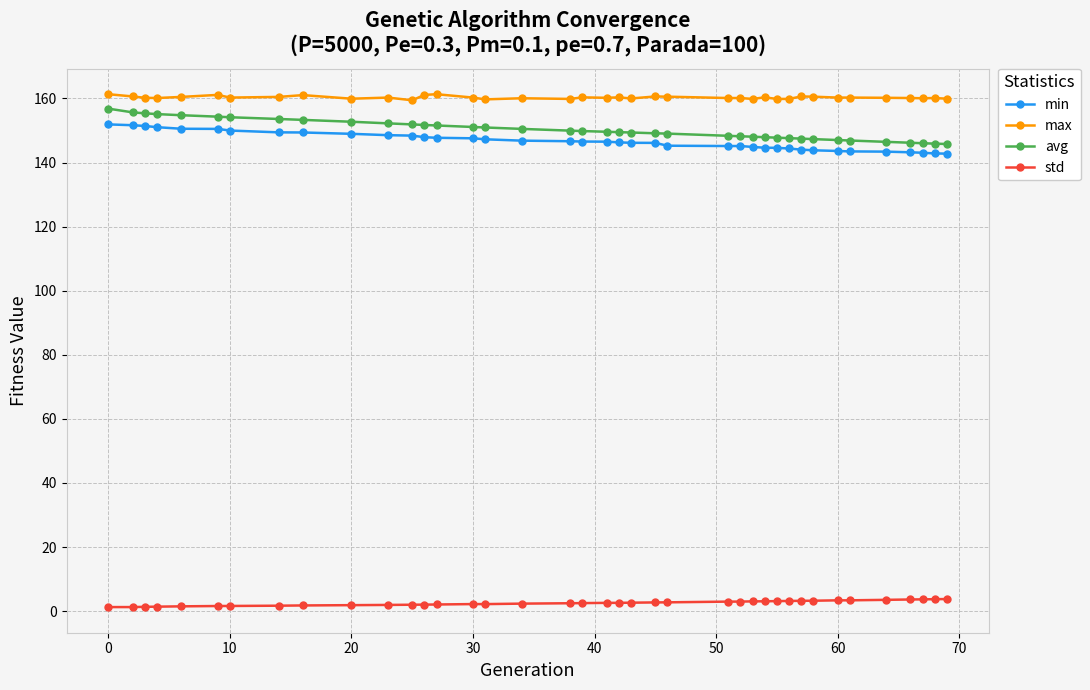

What is the maximum value for min?

151.9